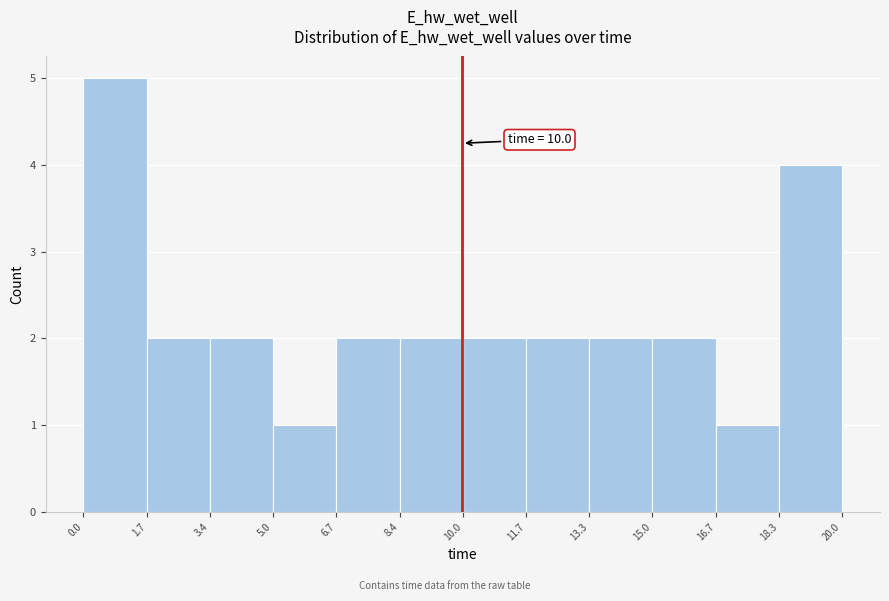

Which range on the x-axis has the tallest bar?

0.0 to 1.7